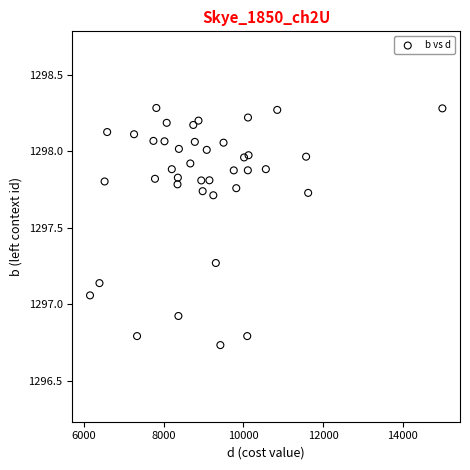

What is the range of Y values (max minus min)?

1.5